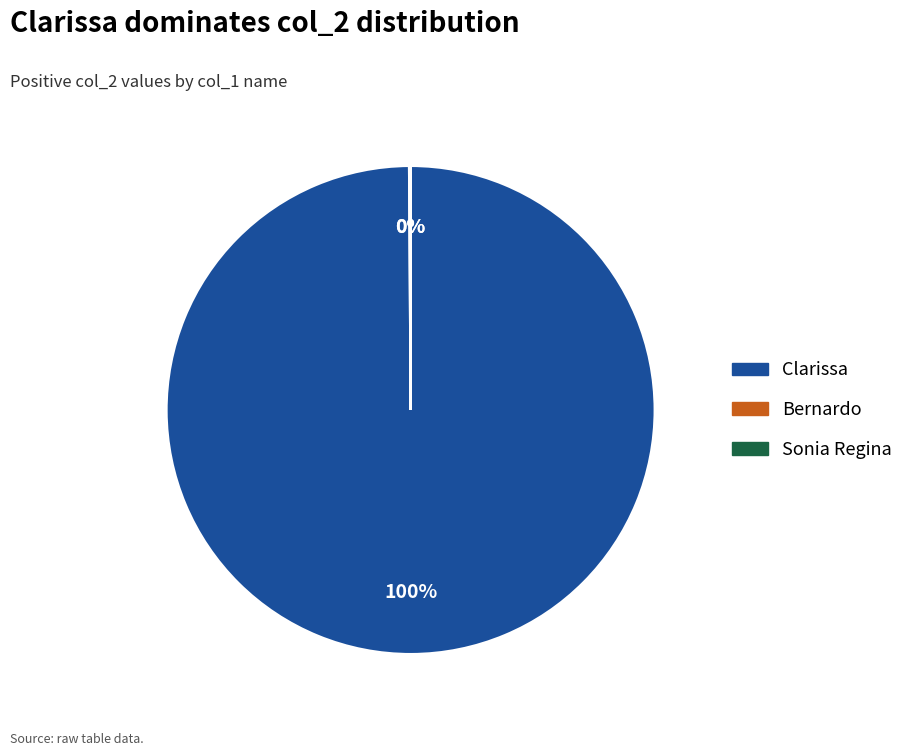

What is the largest slice in the pie chart?

Clarissa